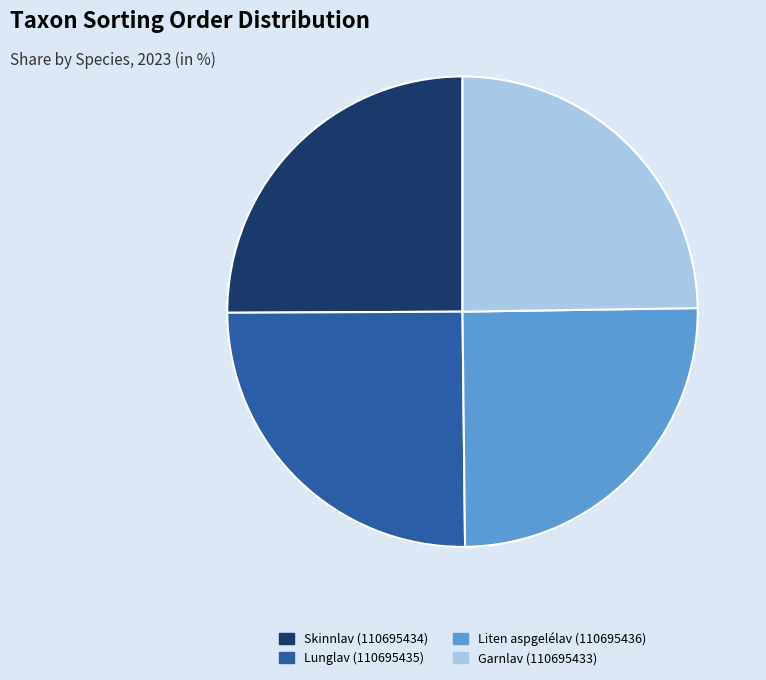

True or false: Lunglav (110695435) accounts for 11% of the total.

False